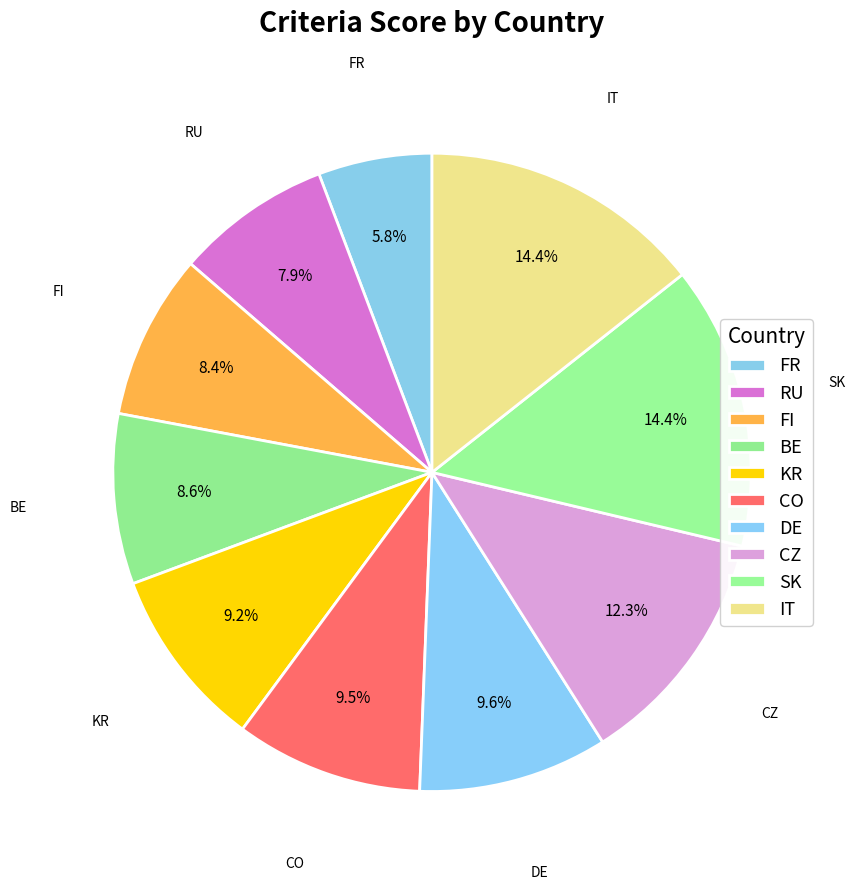

True or false: SK accounts for 24% of the total.

False